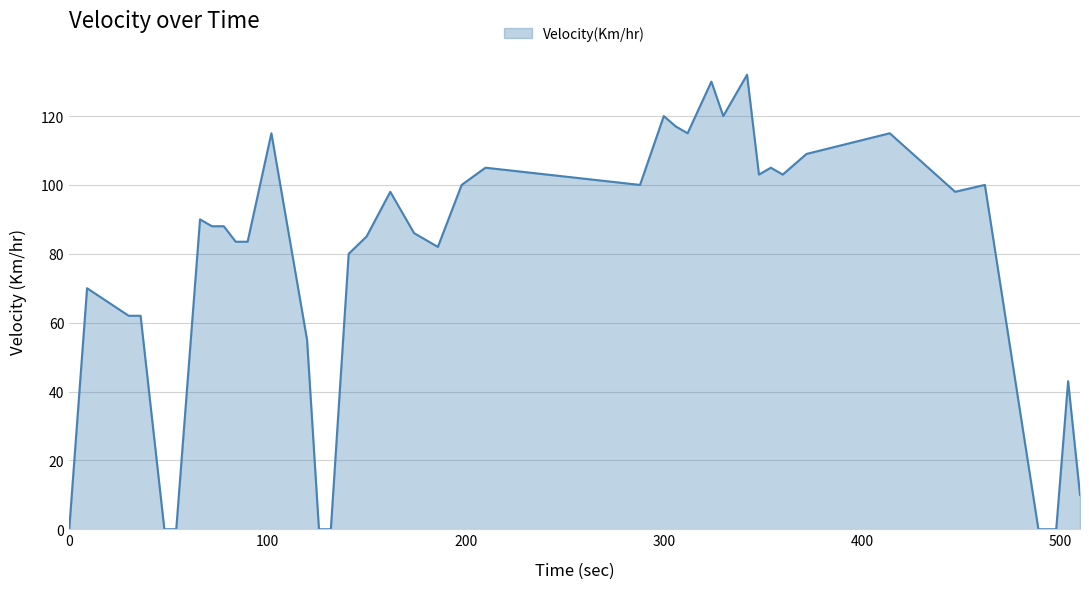

What is the greatest value displayed?

132.0